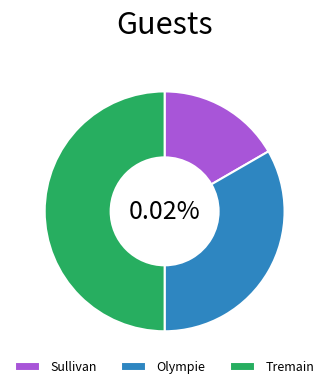

How much of the chart is everything except Sullivan?

83.3%